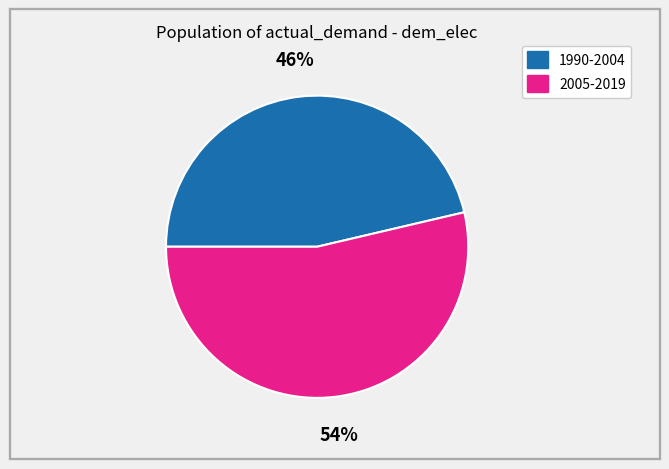

Which category has the biggest portion of the pie?

2005-2019